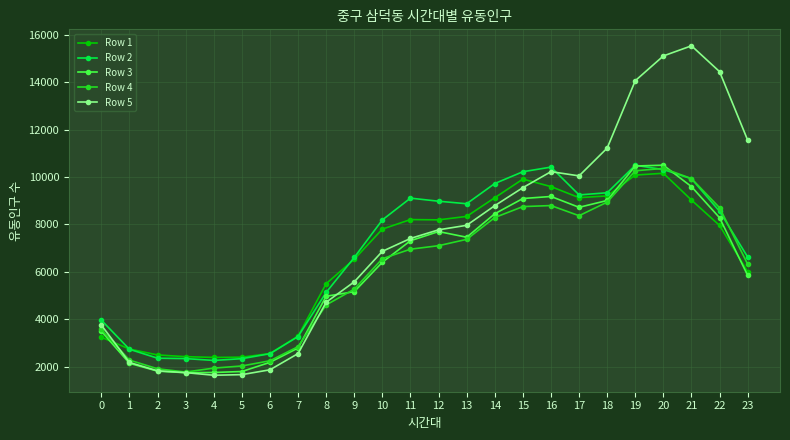

What is the maximum value for Row 1?

10158